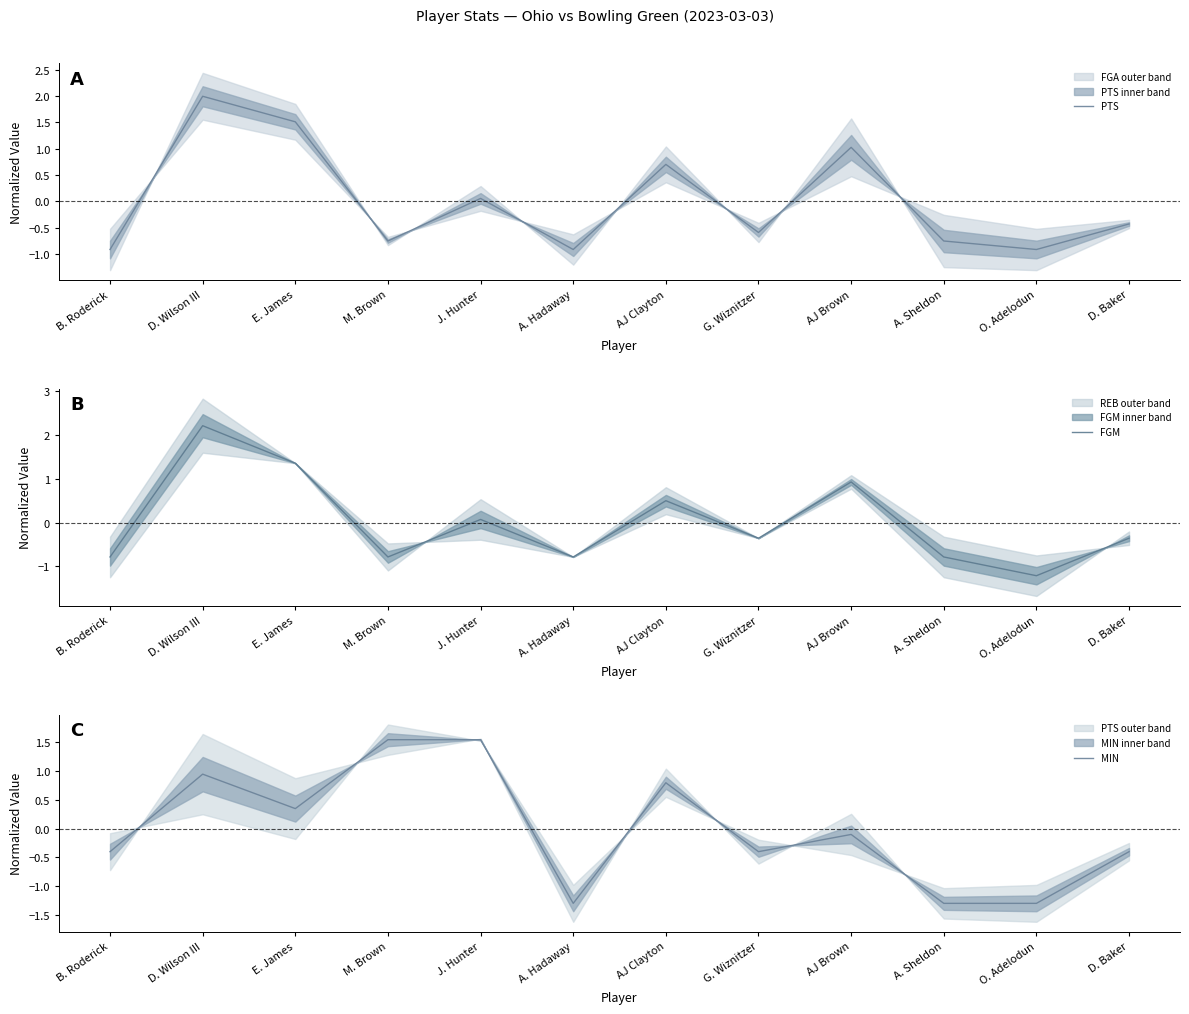

What position from the right is B. Roderick?

12